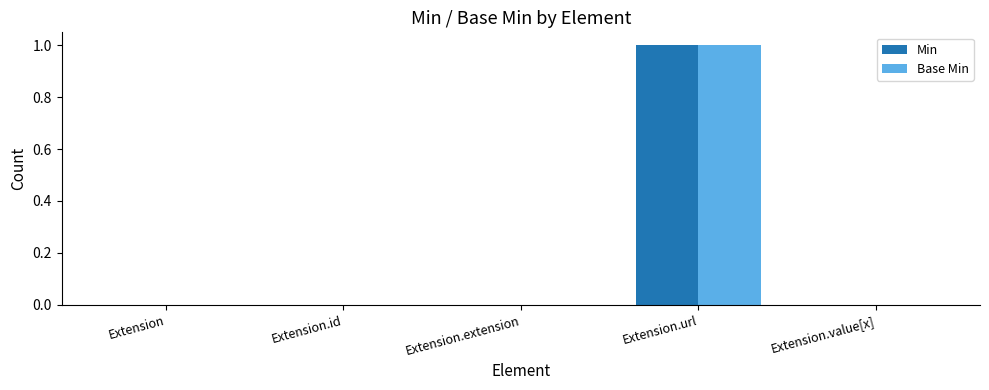

At which category is the sum across all series the highest?

Extension.url